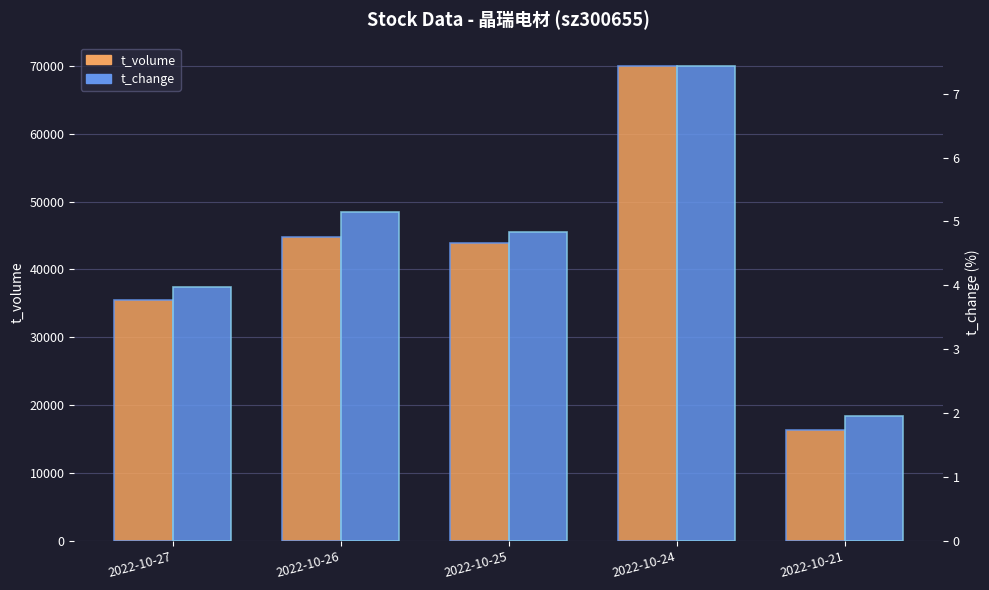

The value of t_change at 2022-10-24 is 4.1. True or false?

False